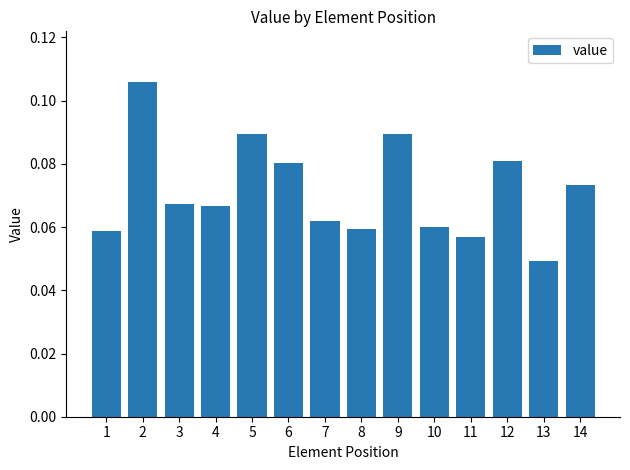

Count the values in the range 0 to 1.

14